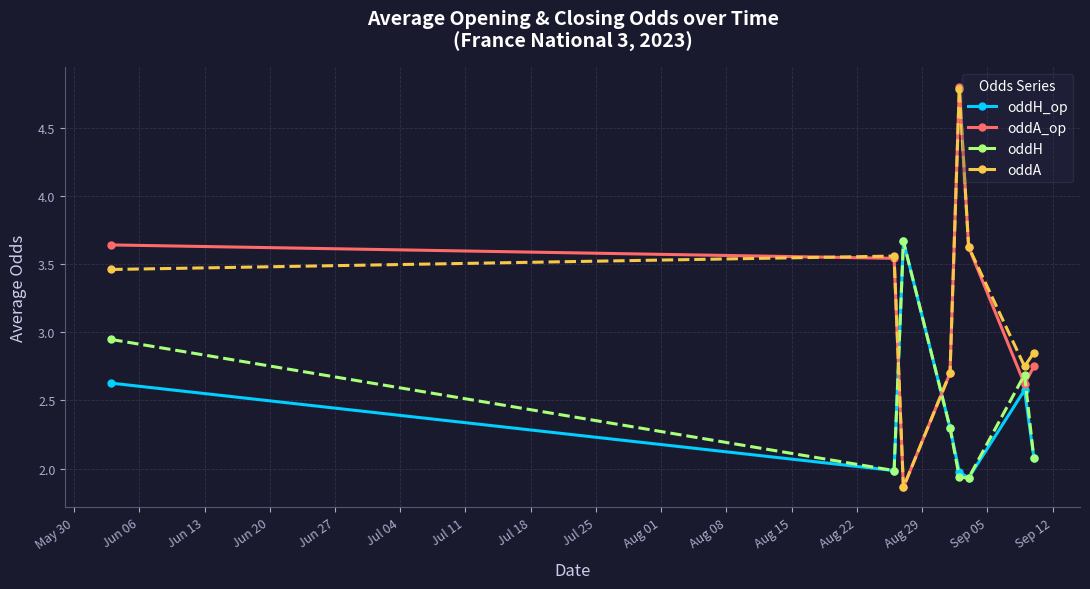

At how many categories does at least one series exceed 3?

5